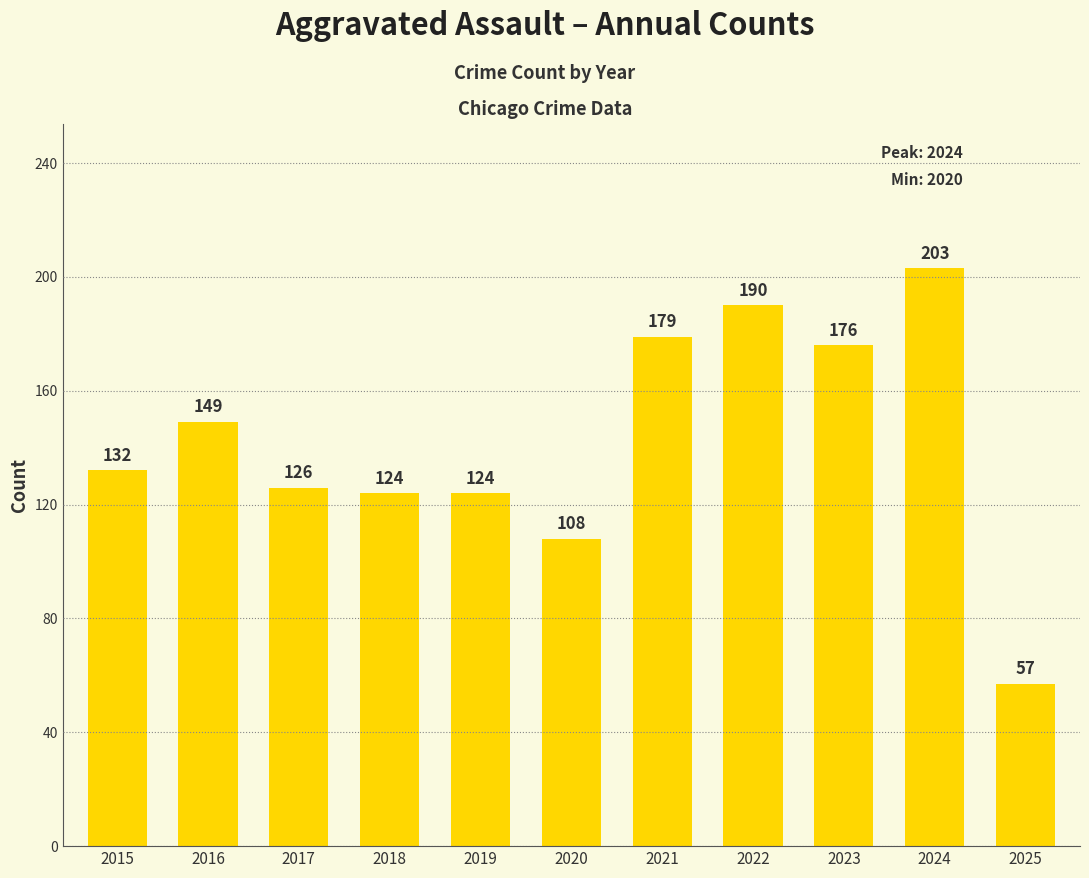

The value at 2022 is 274. True or false?

False